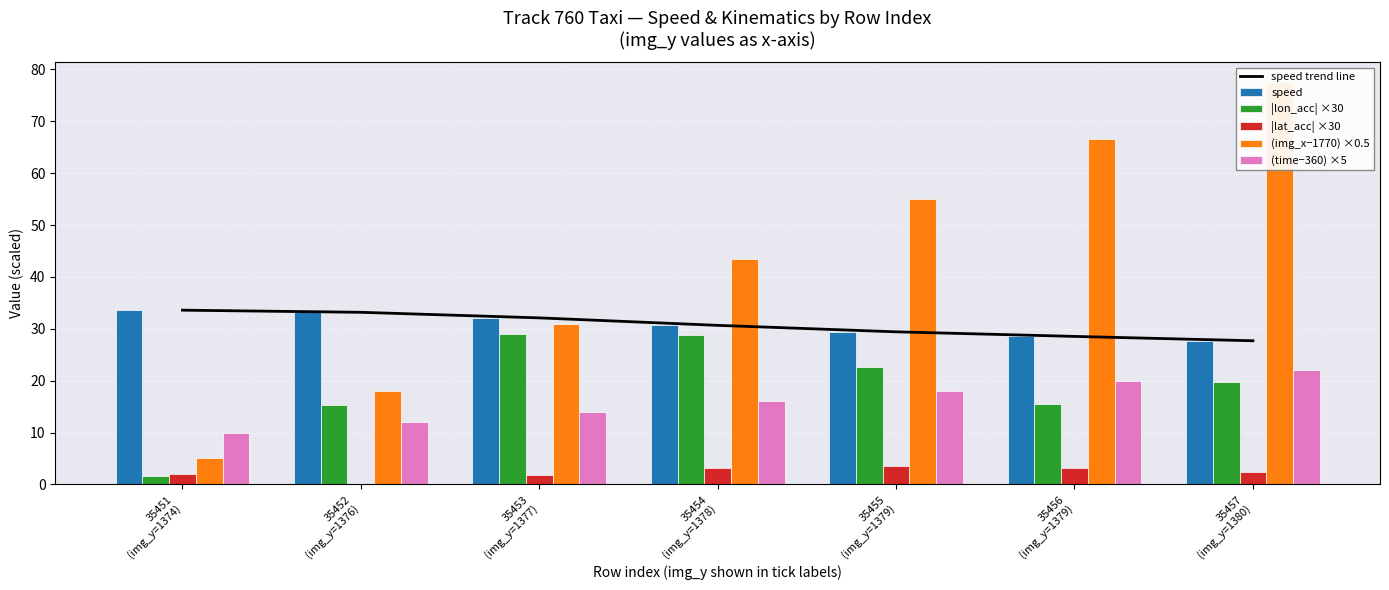

Is it true that (time−360) ×5 equals 33.1 at 35456
(img_y=1379)?

False